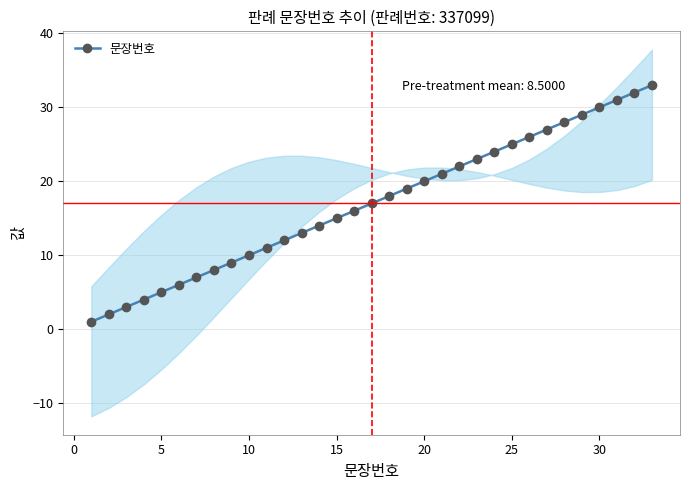

True or false: 문장번호 has a value of 5 at 5.

True